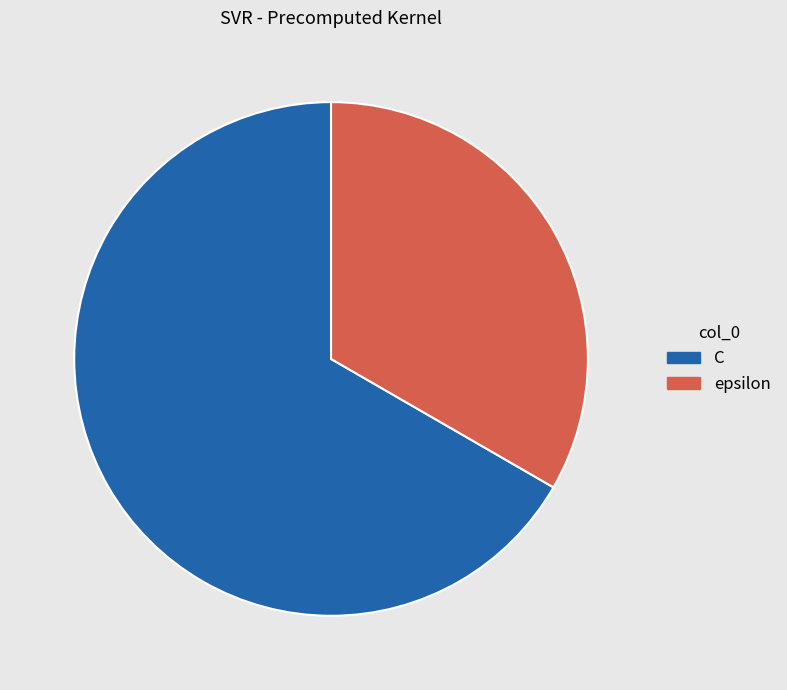

What is the ratio of the value at C to the value at epsilon?

2.0